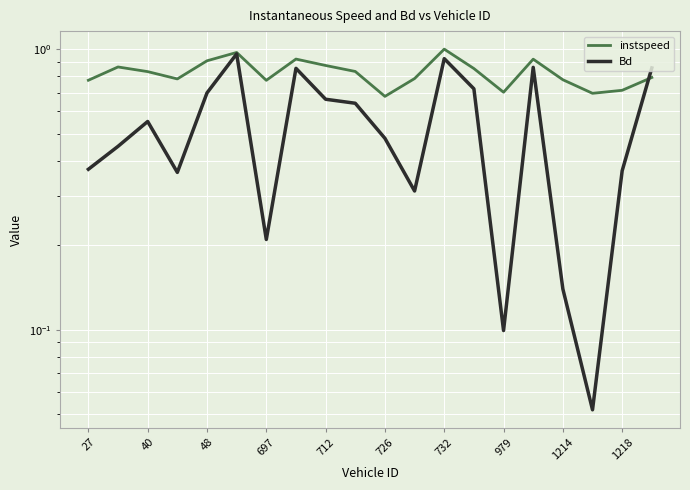

True or false: Bd has a value of 0.3 at 40.

False